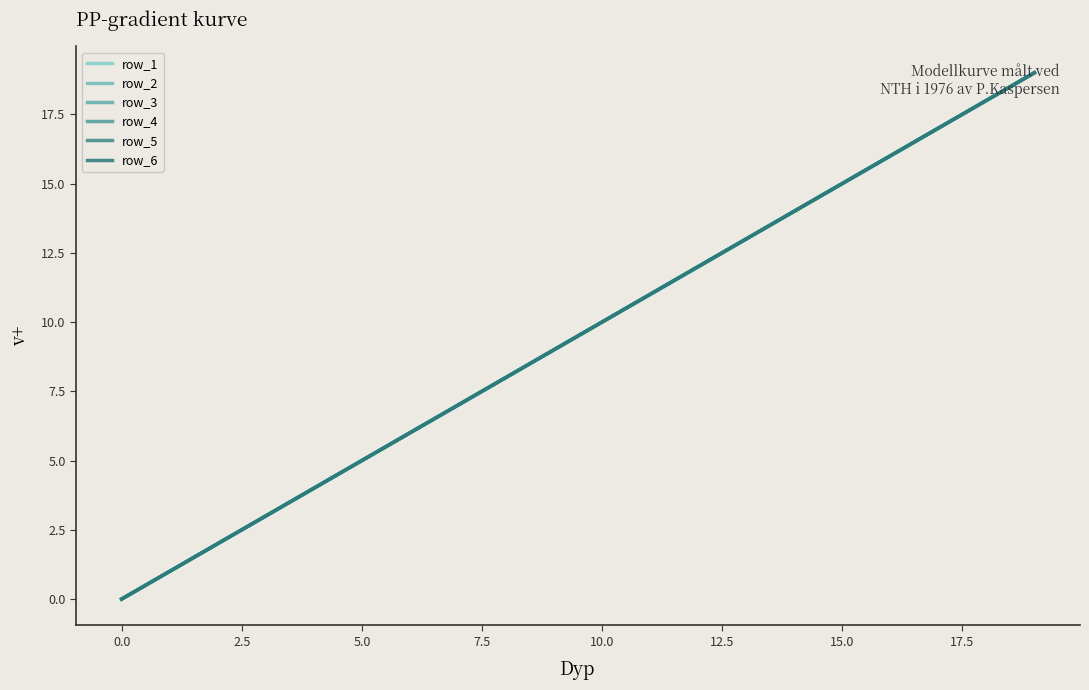

Does the chart have visible grid lines?

No